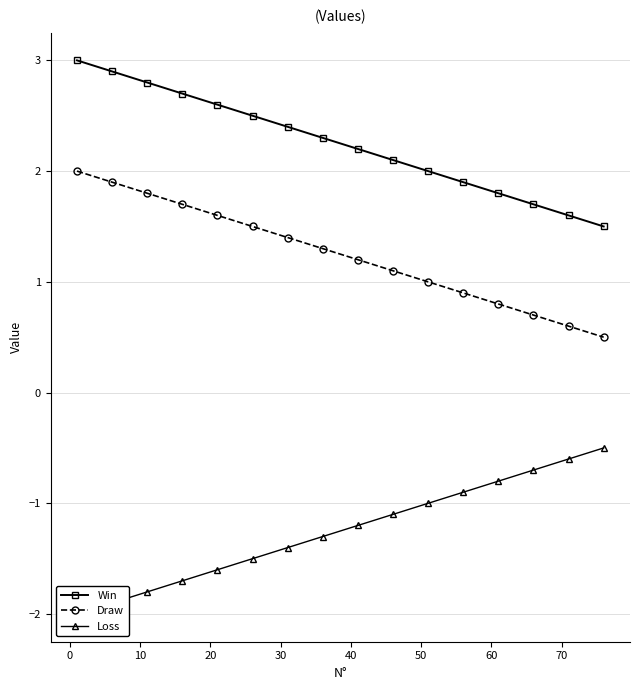

What is the average value of the Win series?

2.2